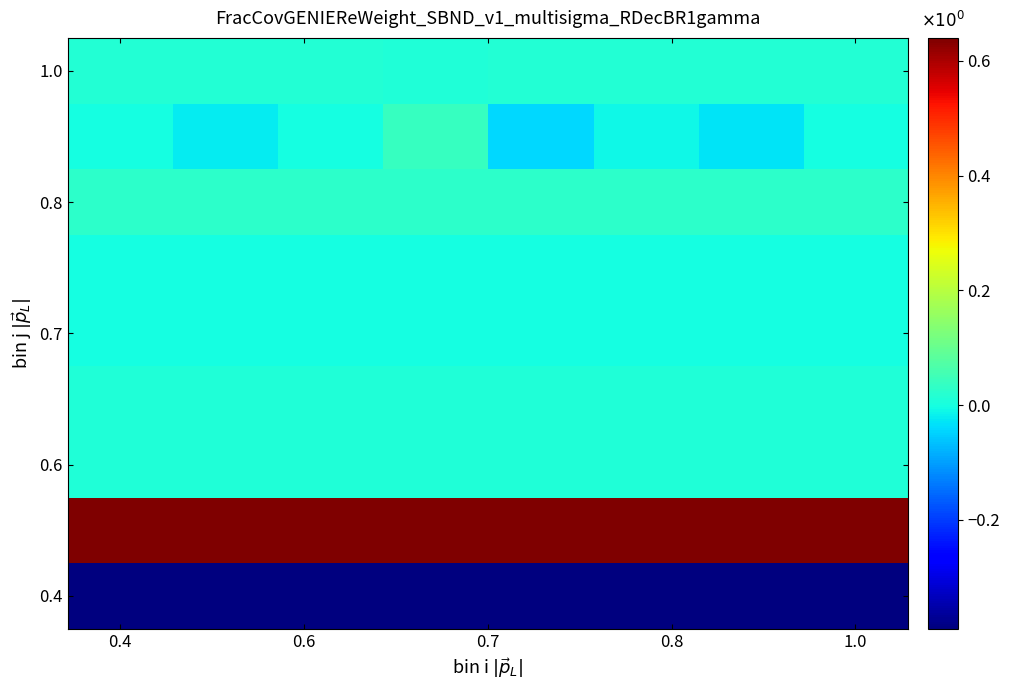

At which category does the chart reach its peak across all series?

0.4